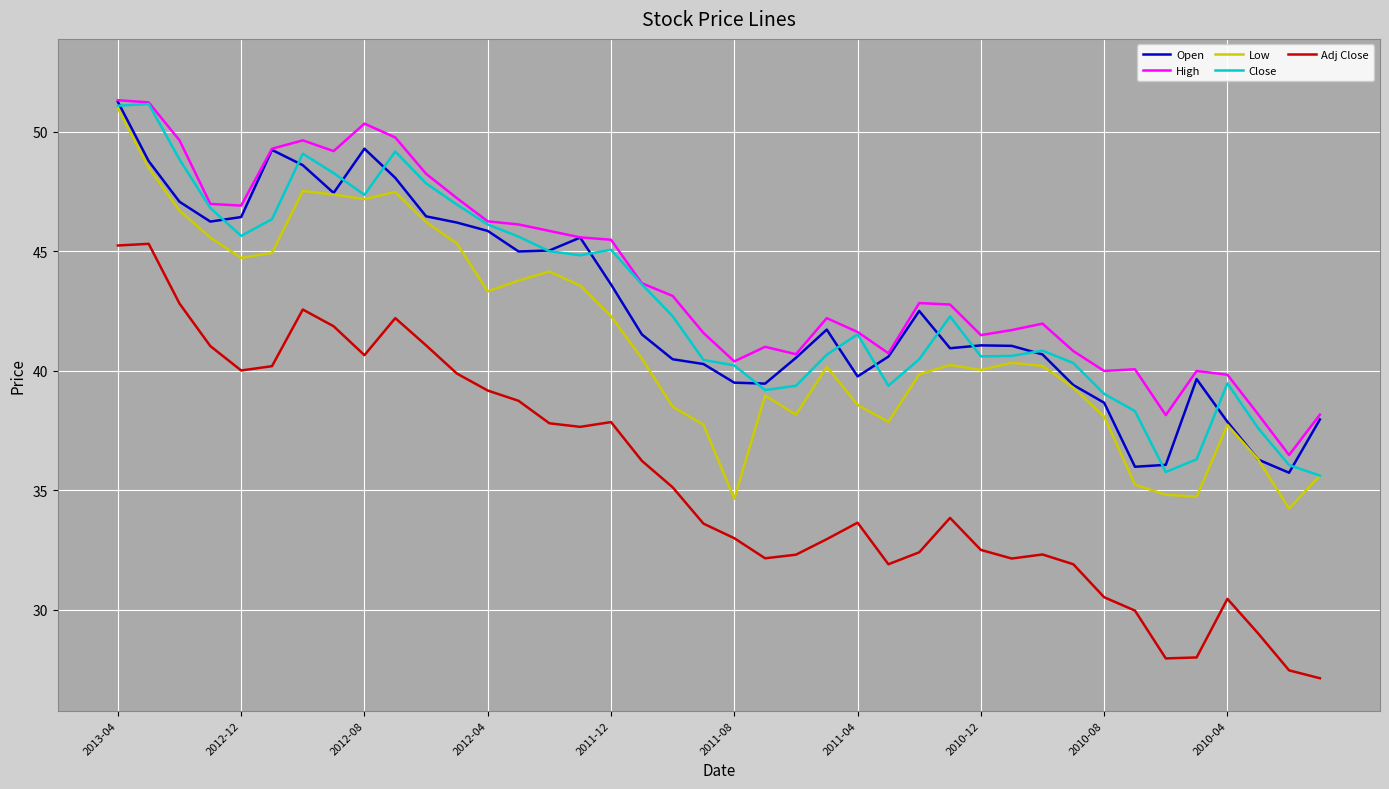

What is the minimum value shown in the chart?

27.1